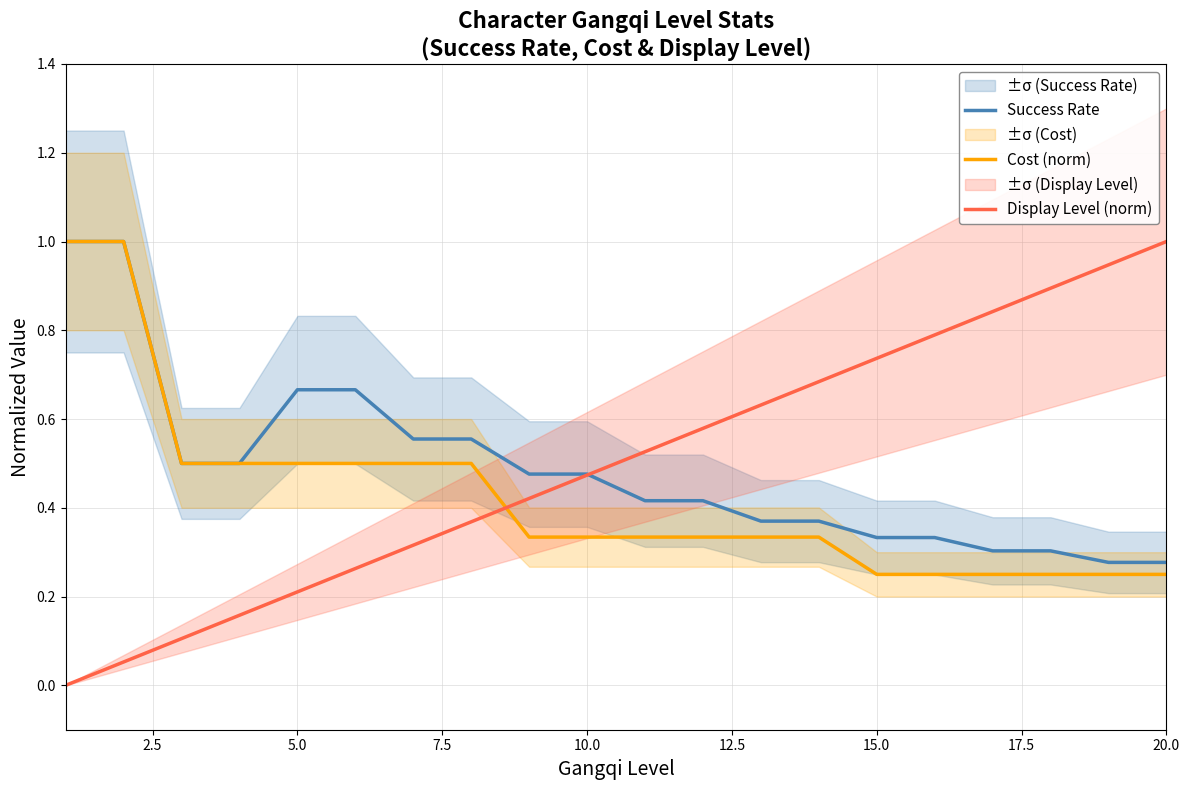

Which category has the highest value in the Display Level (norm) series?

20.0